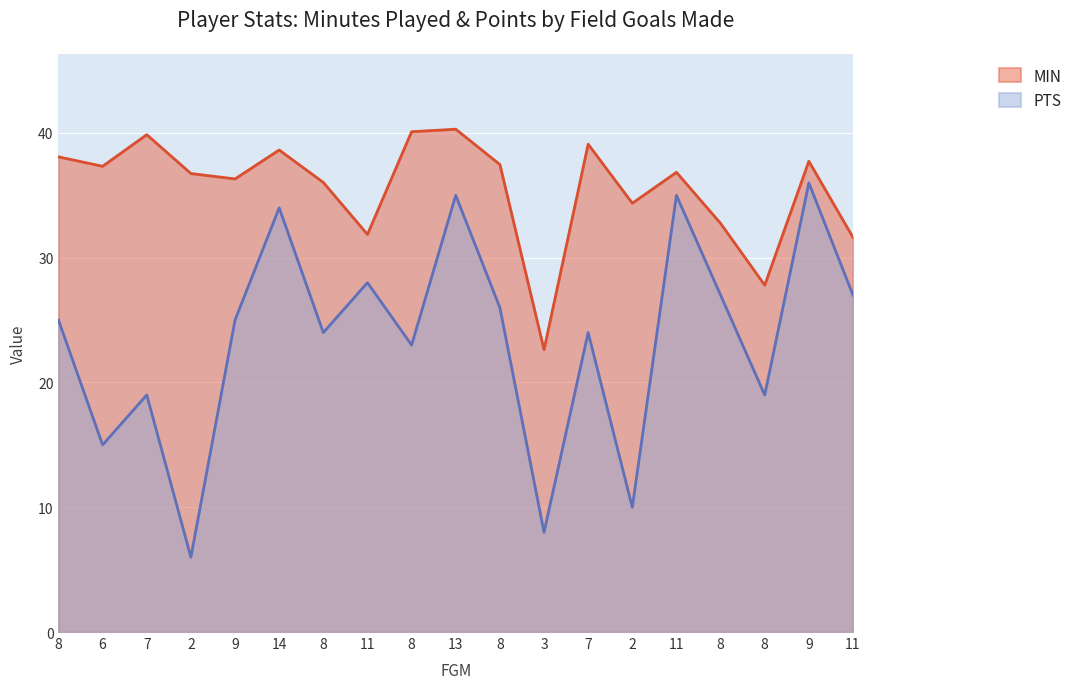

What is the sum of the MIN values at 11 and 8?

67.9